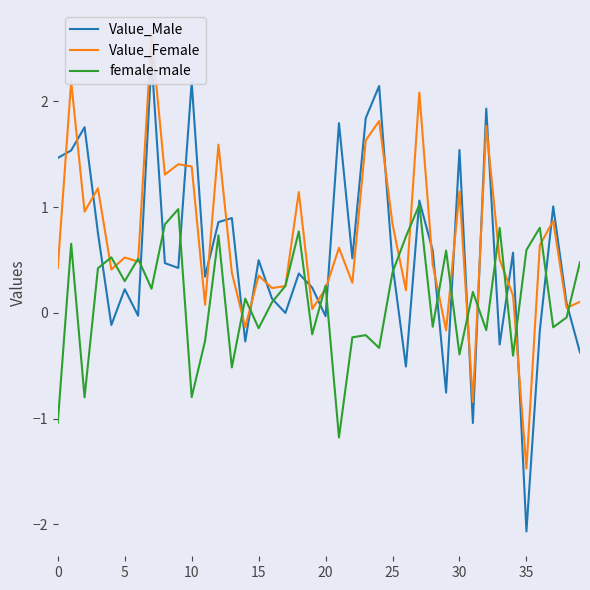

In female-male, how many points are higher than both neighbors (excluding endpoints)?

14